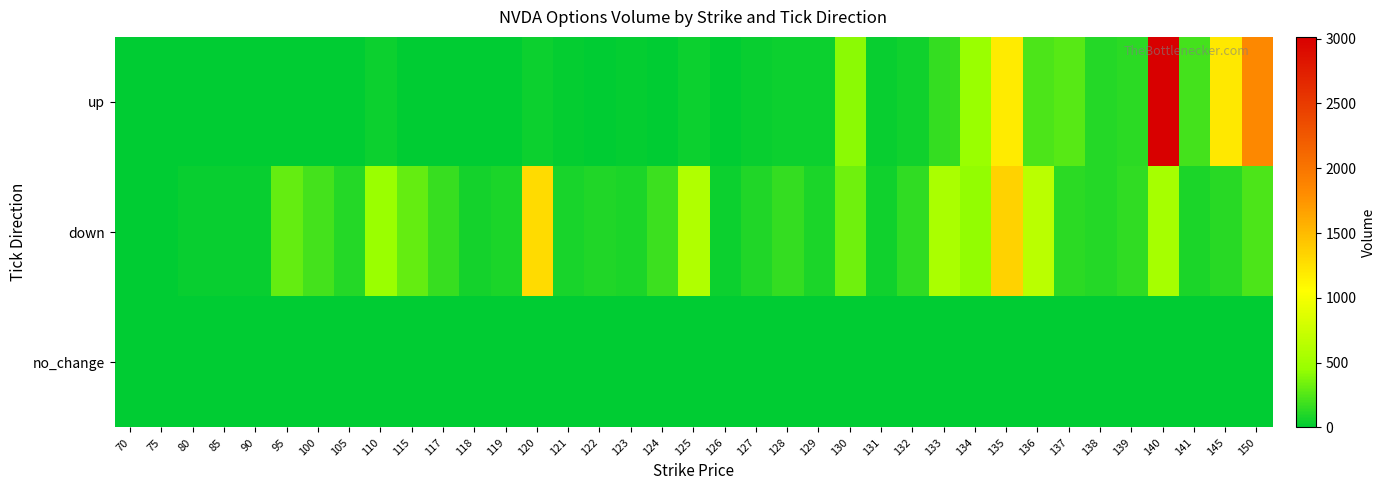

At which category is the sum across all series the highest?

140